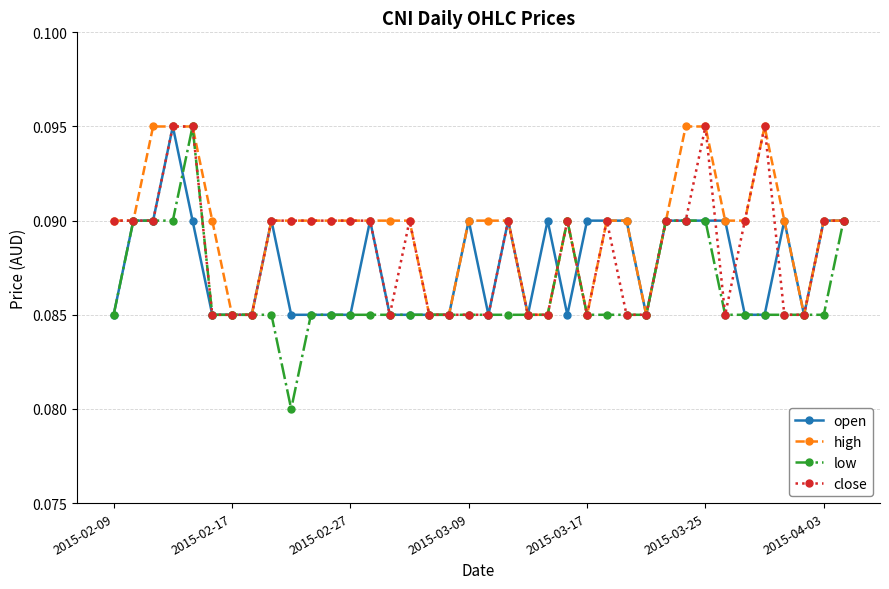

Which series has the largest total across all categories?

high